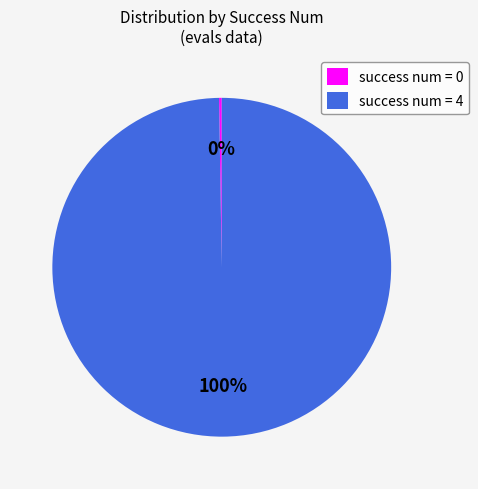

What is the largest slice in the pie chart?

success num = 4